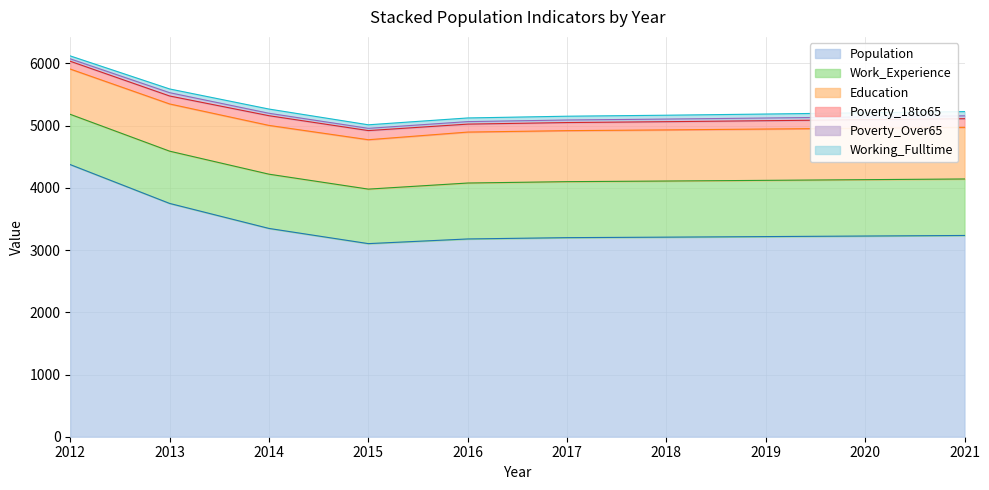

What is the difference between the Work_Experience values at 2015 and 2016?

23